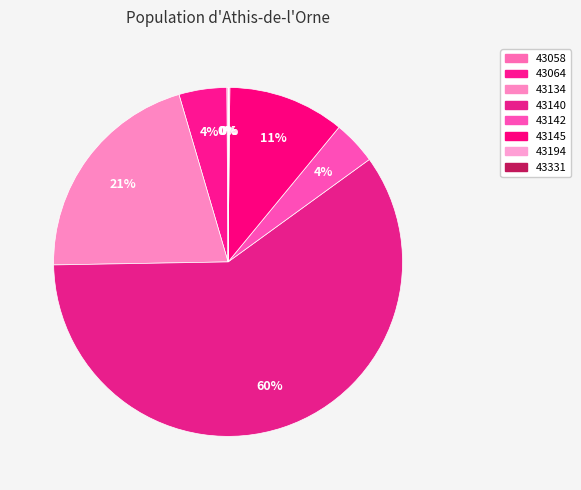

To the nearest percent, what is the average slice percentage?

12%